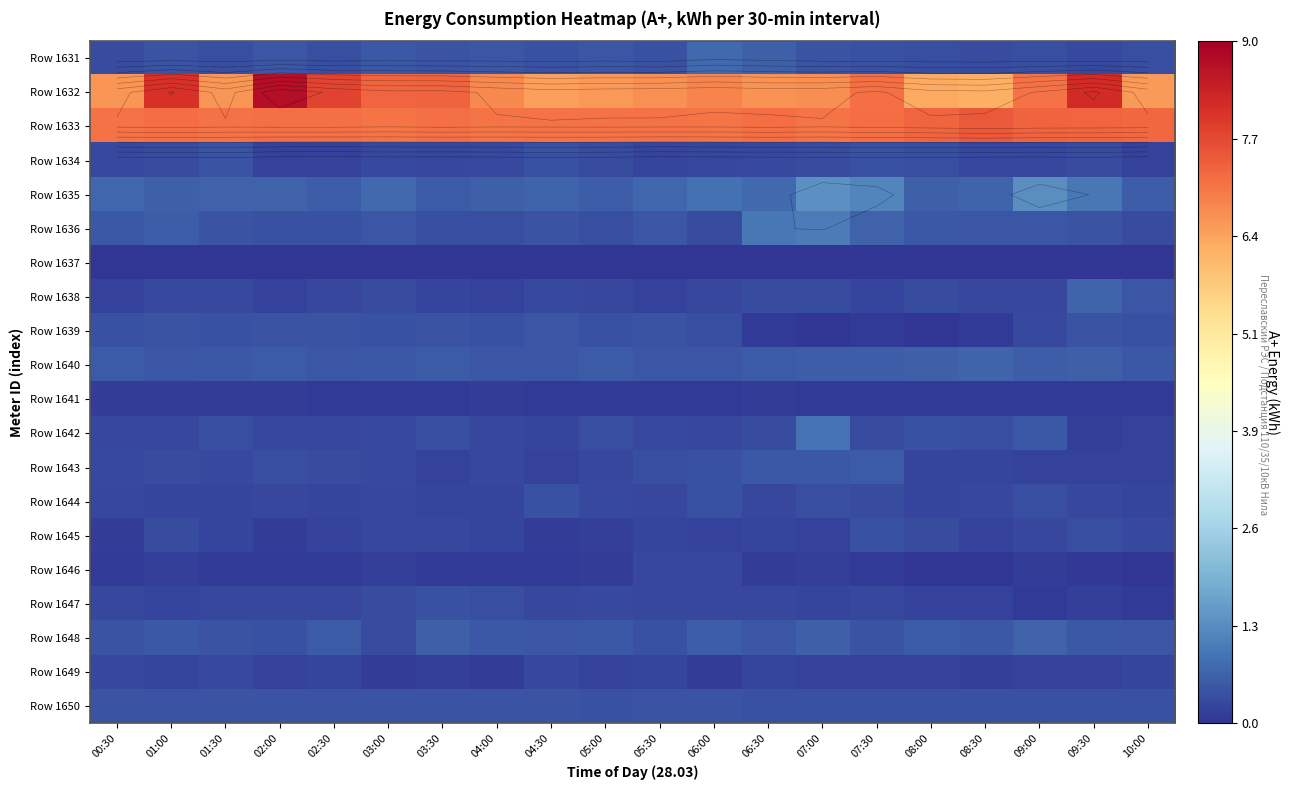

What is the spread (max minus min) of values at 10:00?

7.2